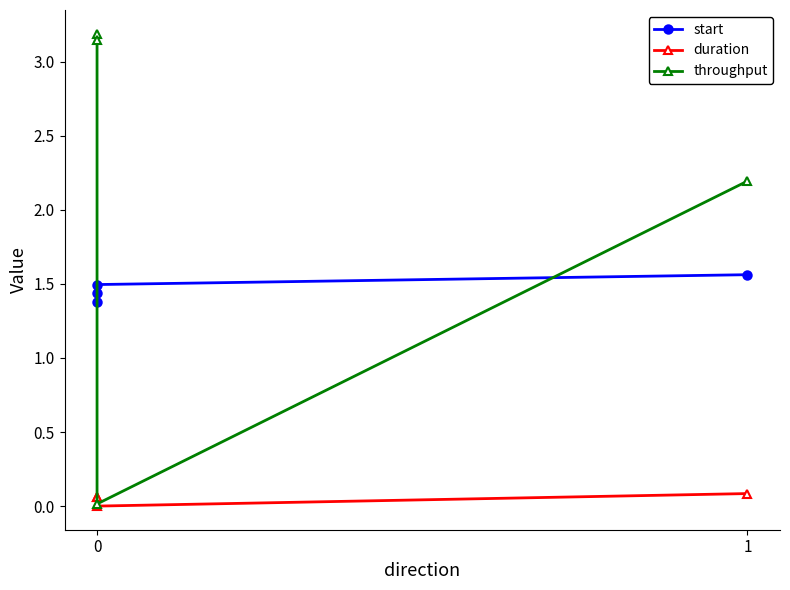

What is the maximum value shown in the chart?

3.2